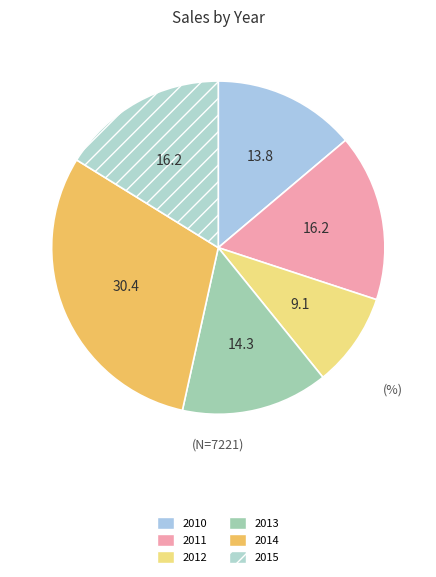

Does any single category account for the majority?

No